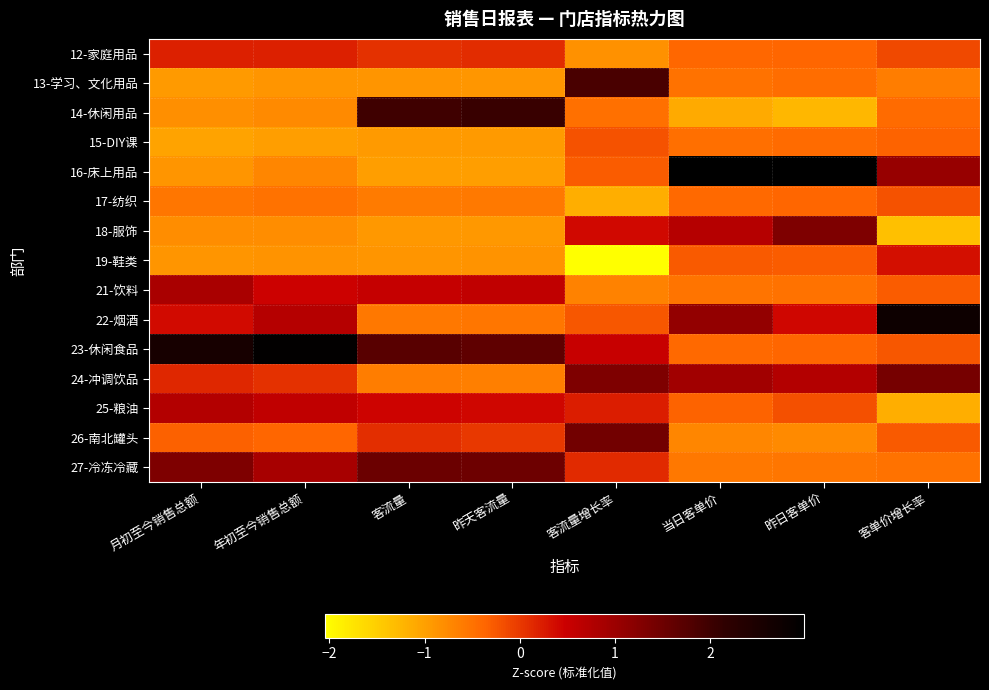

What is the greatest value displayed?

3.0